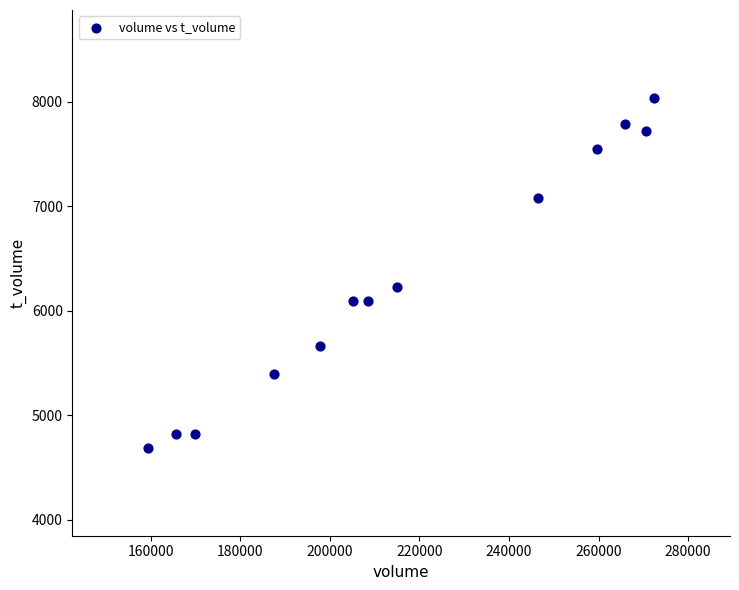

What Y value in the scatter plot is closest to 6361?

6223